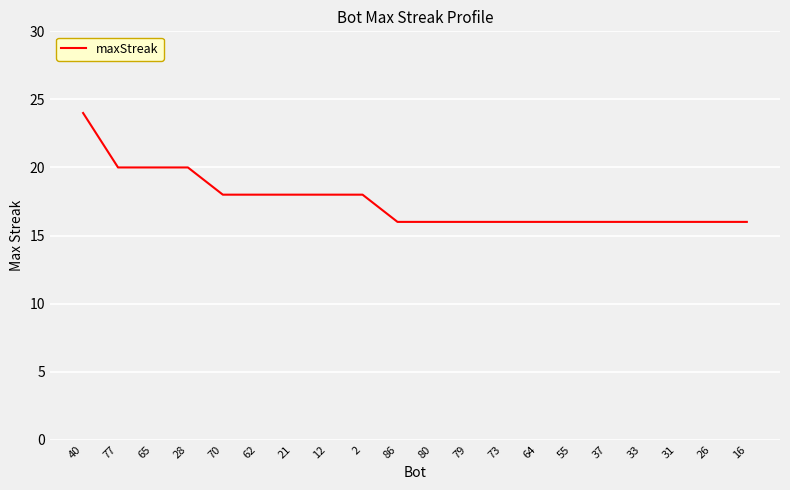

What is the sum of the values at 80 and 12?

34